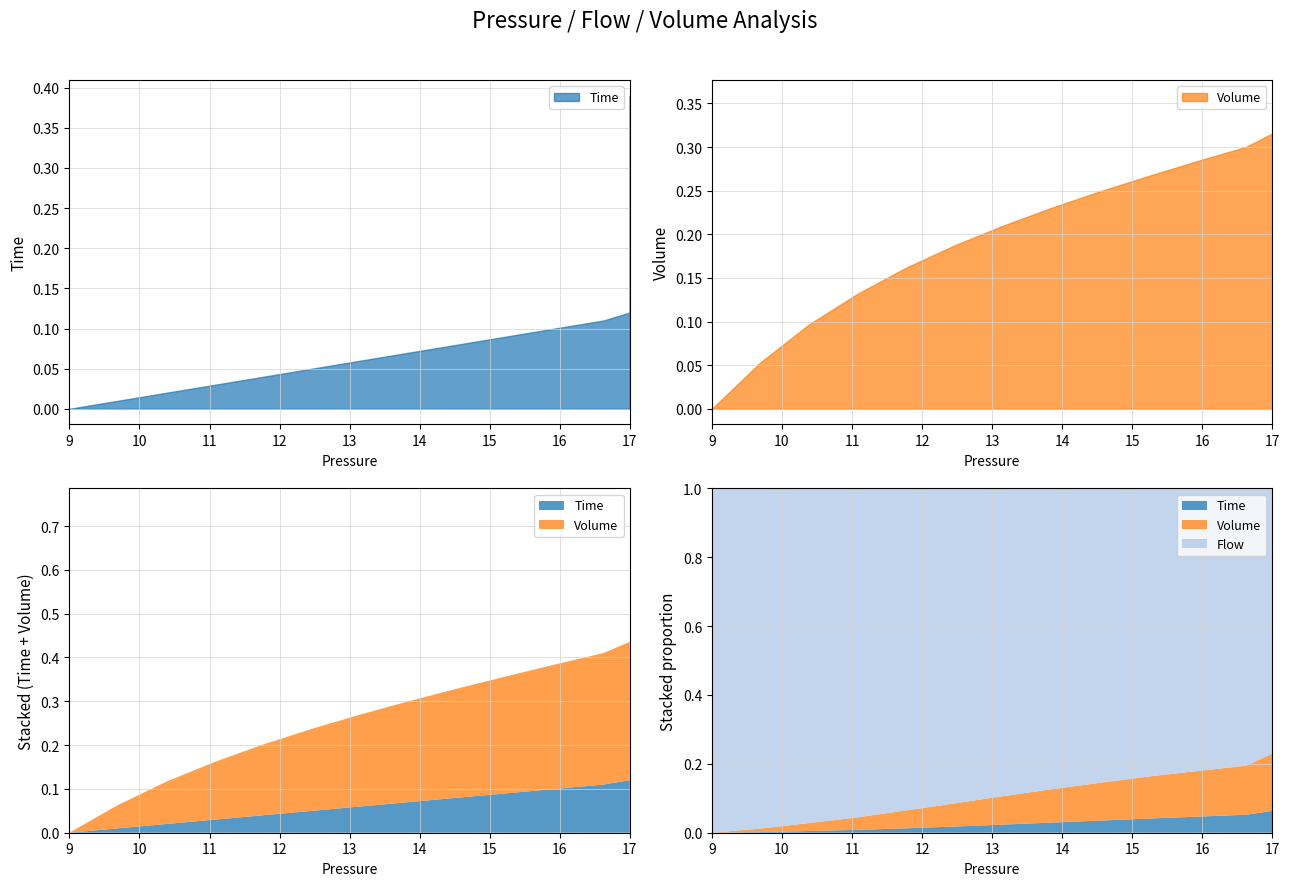

Which series ends up on top after the final intersection of Volume and Time?

Time